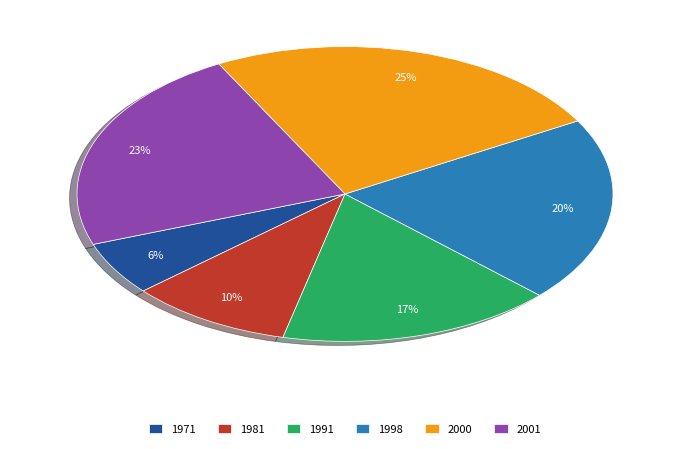

To the nearest percent, what is the combined percentage of 1981 and 1998?

30%